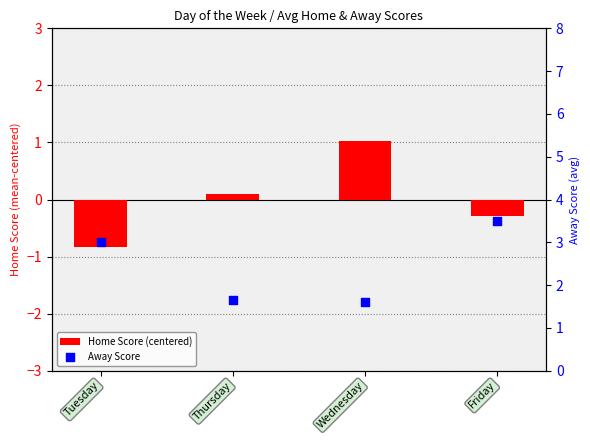

Which series contains the highest Y value?

Away Score